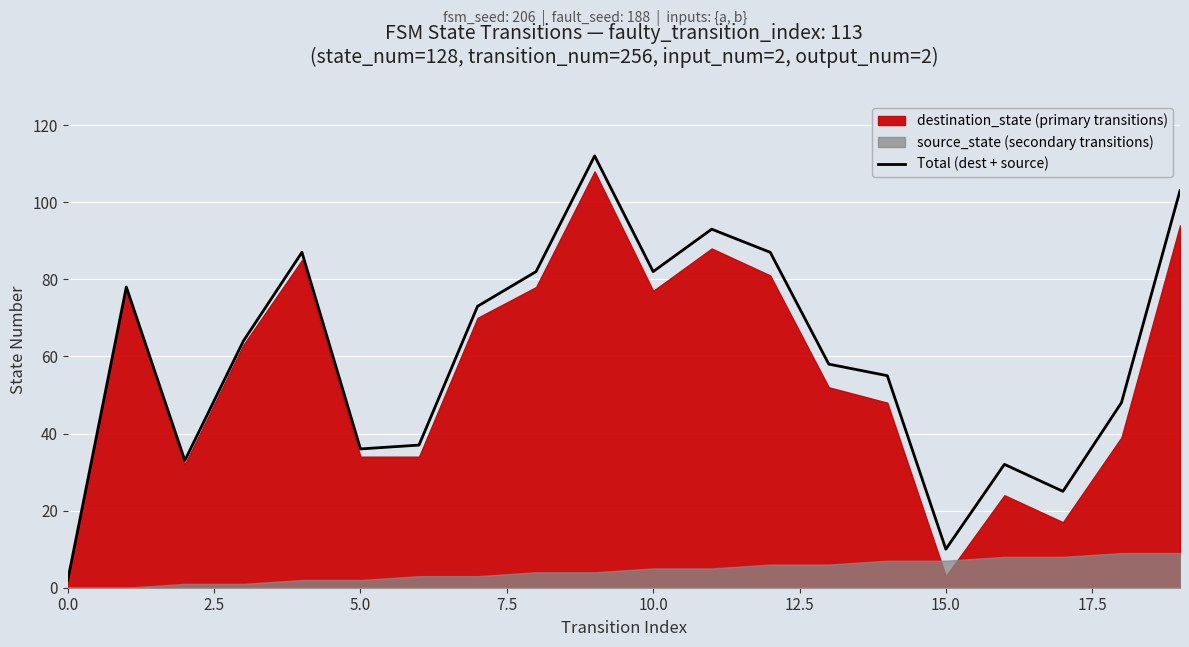

What is the greatest value displayed?

112